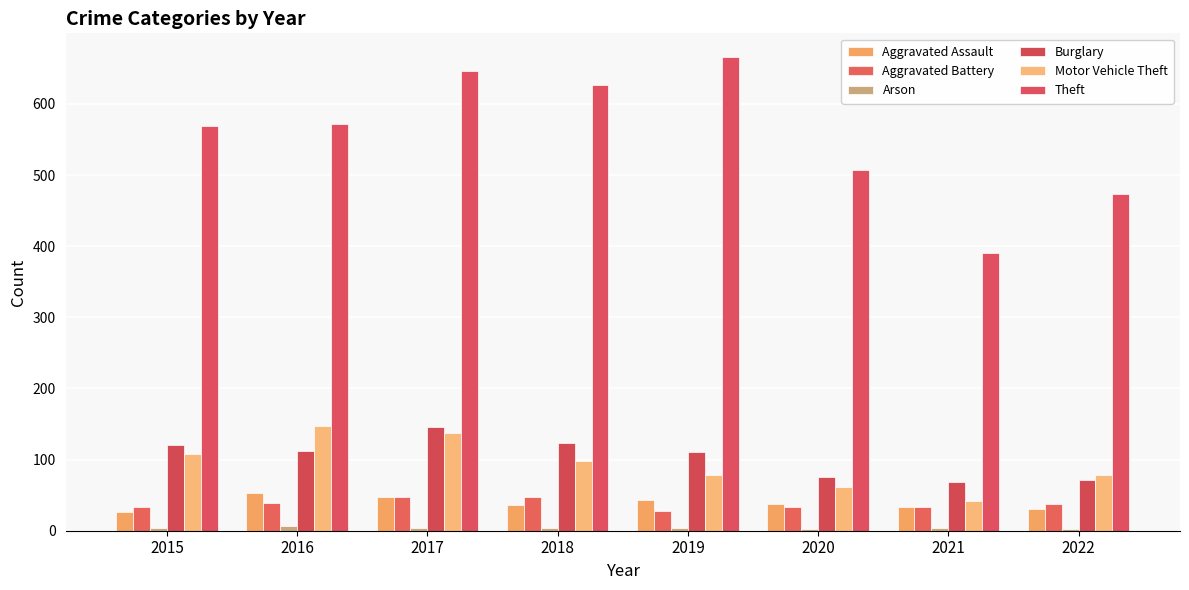

Is it true that Aggravated Battery equals 83 at 2018?

False